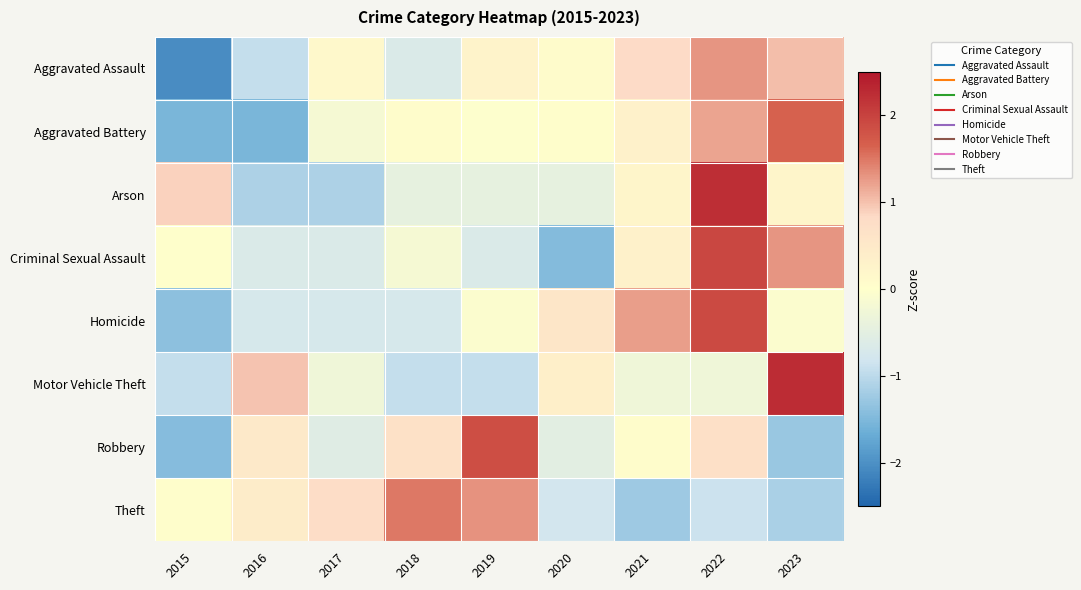

Rank the series by their maximum value, from highest to lowest.

Motor Vehicle Theft, Arson, Criminal Sexual Assault, Homicide, Robbery, Aggravated Battery, Theft, Aggravated Assault